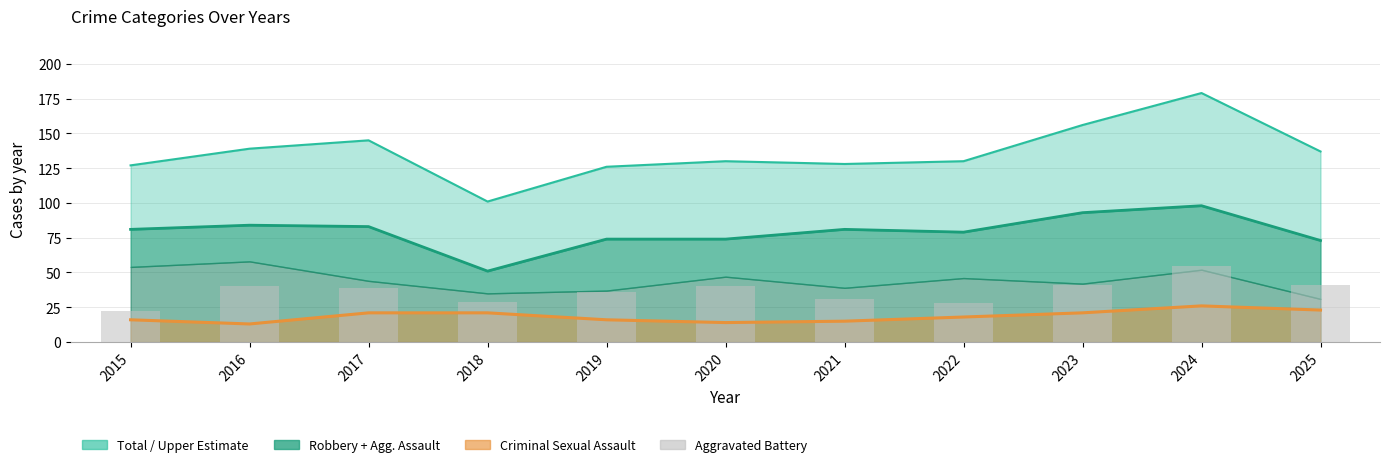

List the series in order of their overall mean, highest first.

Total line, Robbery + Assault line, Aggravated Battery, CSA line